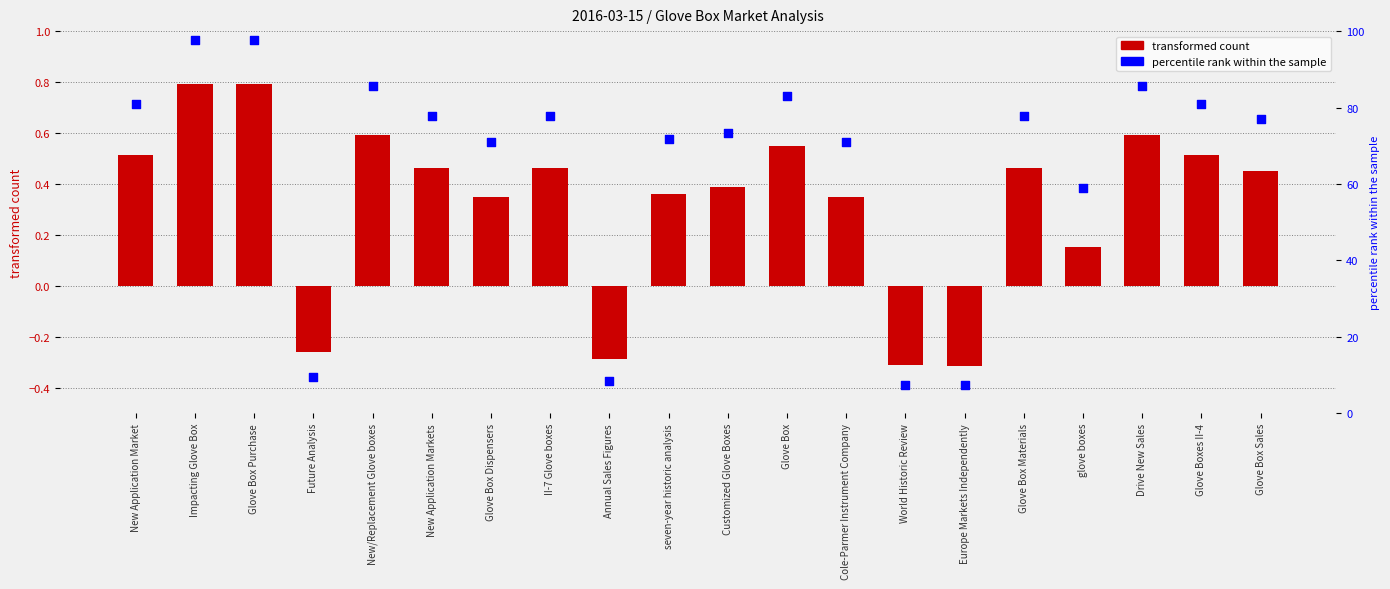

Is the value of value at New Application Market greater than the value of percentile rank within the sample at seven-year historic analysis?

No